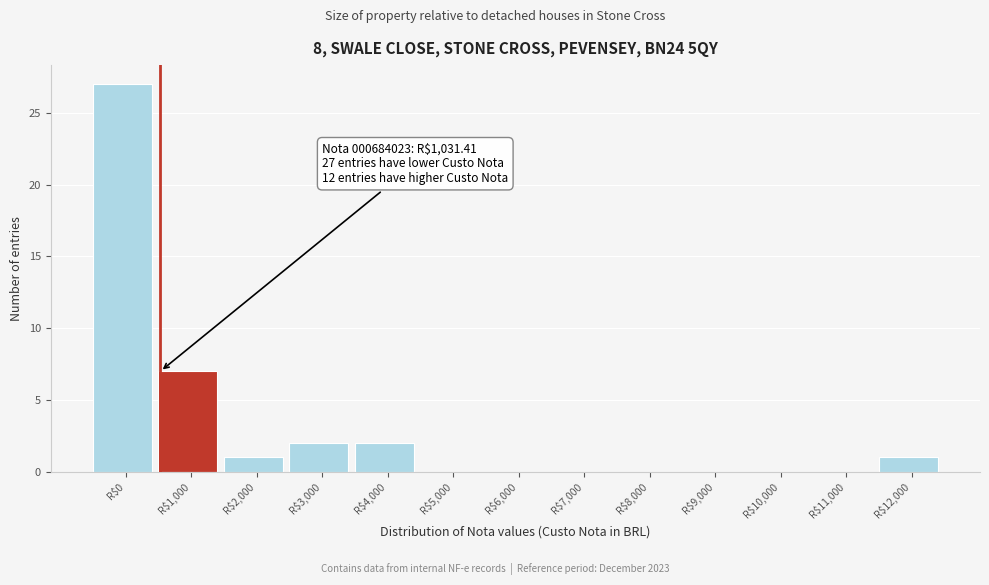

At which category does the chart reach its peak across all series?

R$0